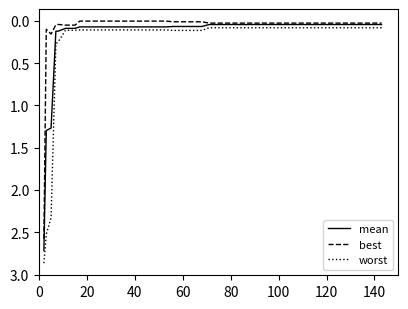

True or false: best and worst cross at least once.

False